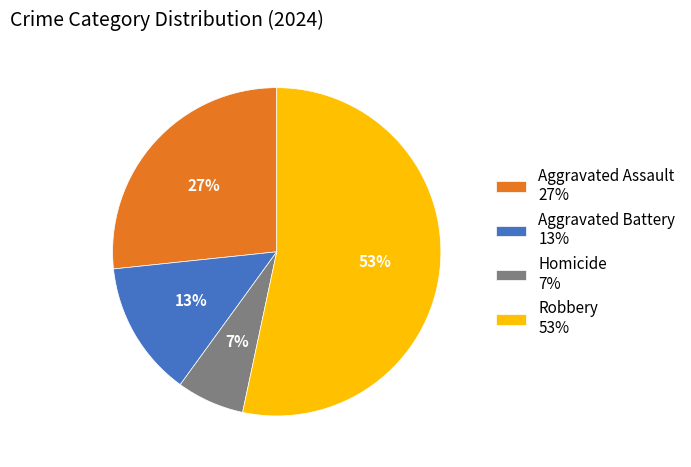

How many slices are in this pie chart?

4